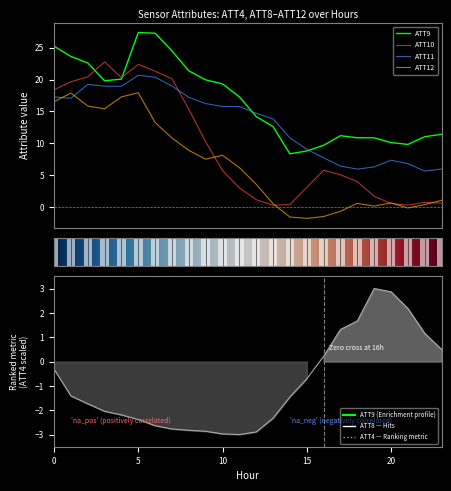

What is the difference between the maximum and minimum values in the ATT9 series?

19.0